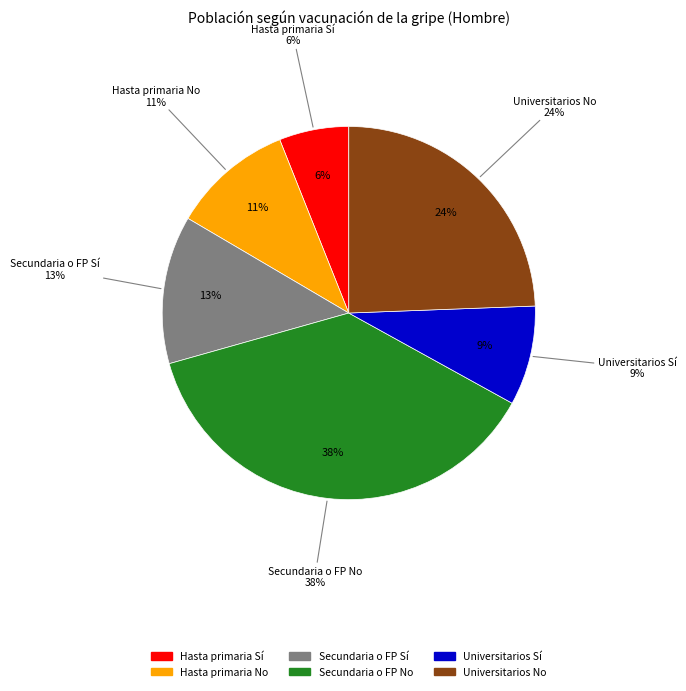

Is it true that Universitarios Sí is 9% of the pie?

True